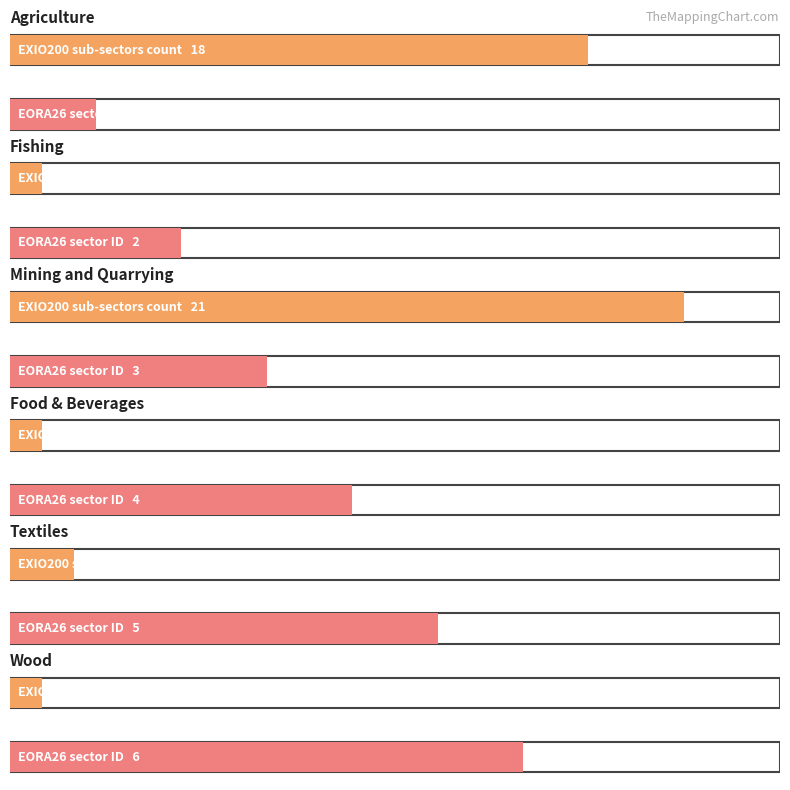

What is the total value across all series at Textiles?

7